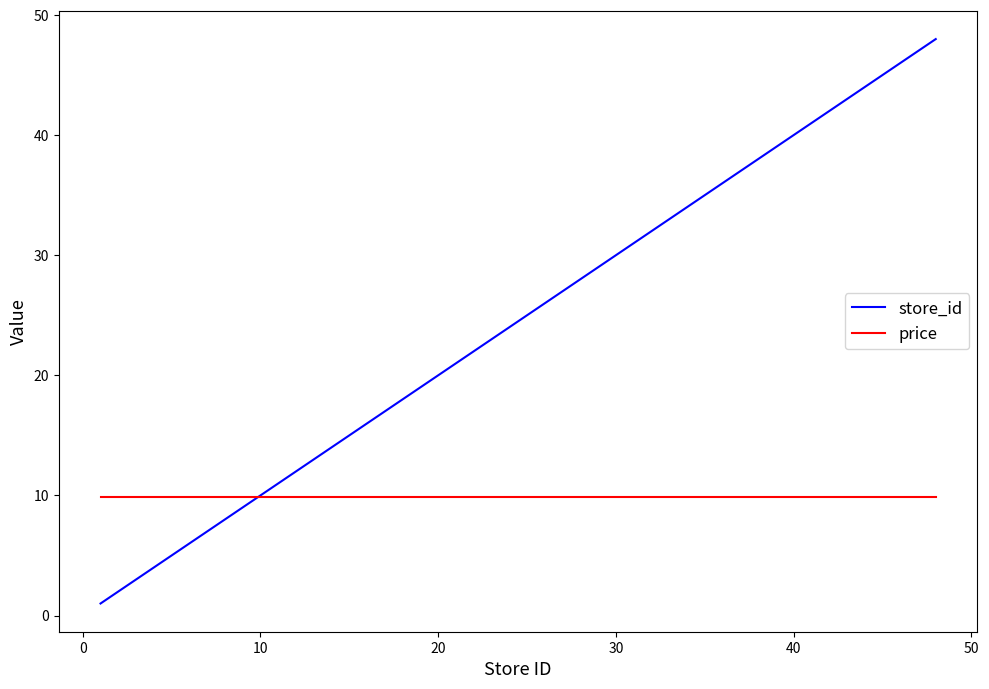

List the series in order of their overall mean, highest first.

store_id, price